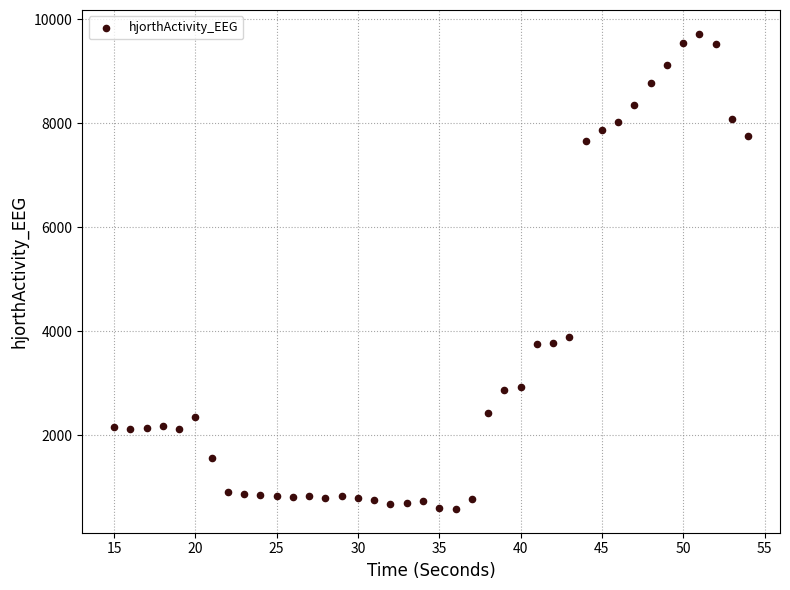

What Y value in the scatter plot is closest to 5152?

3882.8